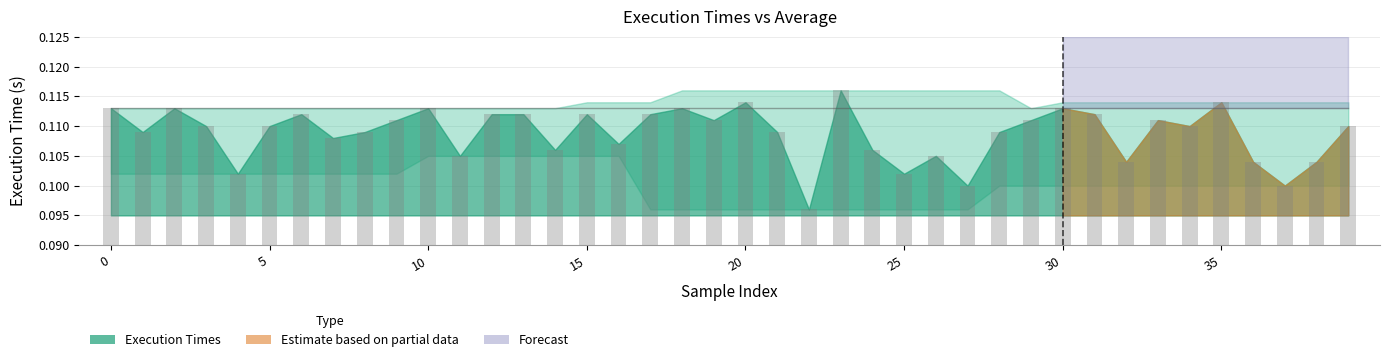

Count the values in the range 0 to 1.

40